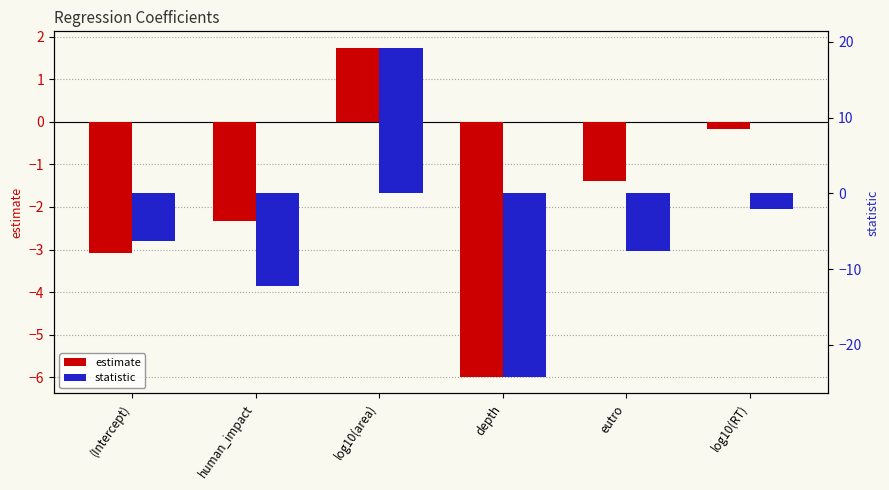

Which label corresponds to the smallest value in the chart?

depth